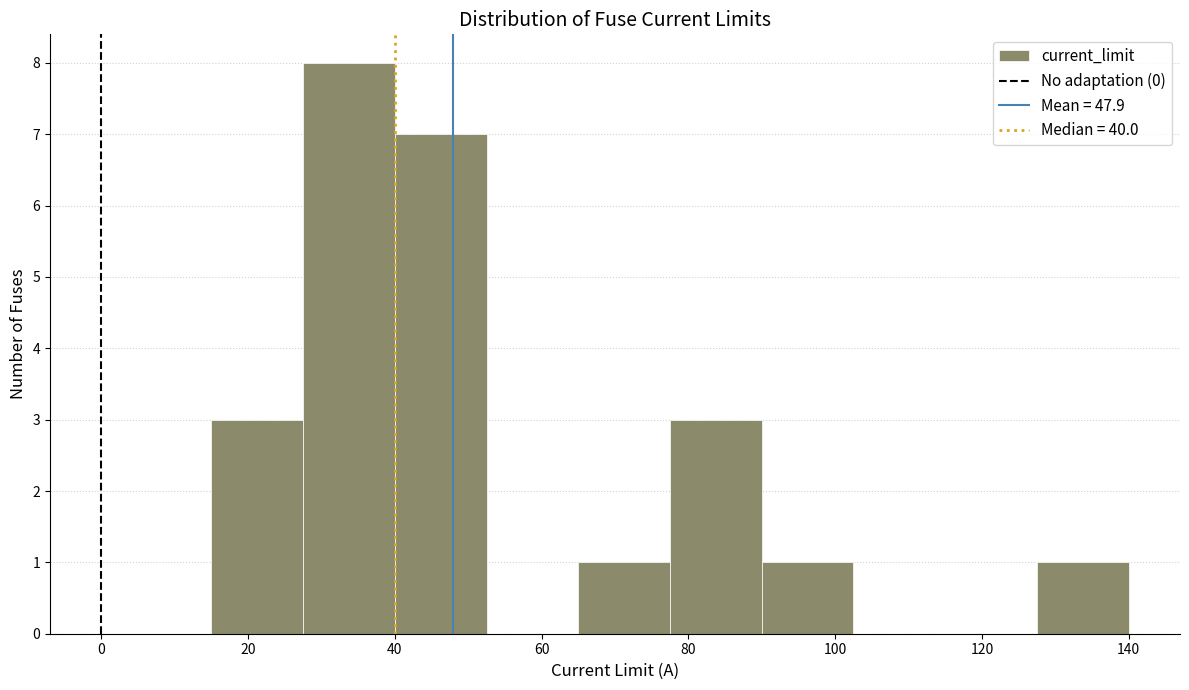

Reading left to right, list every bar in this chart as the range it spans on the x-axis followed by its height. Neither the bar edges nor the heights are printed on the chart, so give them approximately, as read against the axes.

15.0 to 27.5: 3
27.5 to 40.0: 8
40.0 to 52.5: 7
52.5 to 65.0: 0
65.0 to 77.5: 1
77.5 to 90.0: 3
90.0 to 102.5: 1
102.5 to 115.0: 0
115.0 to 127.5: 0
127.5 to 140.0: 1